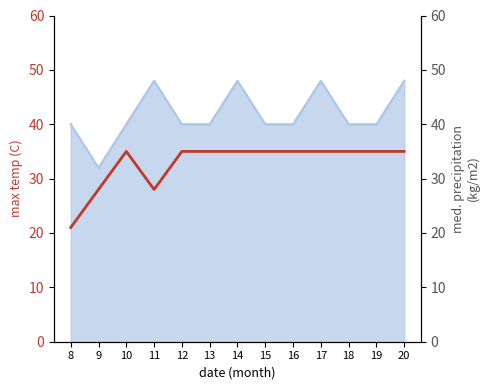

Reading left to right, list all the values displayed in this chart.

21	28	35	28	35	35	35	35	35	35	35	35	35